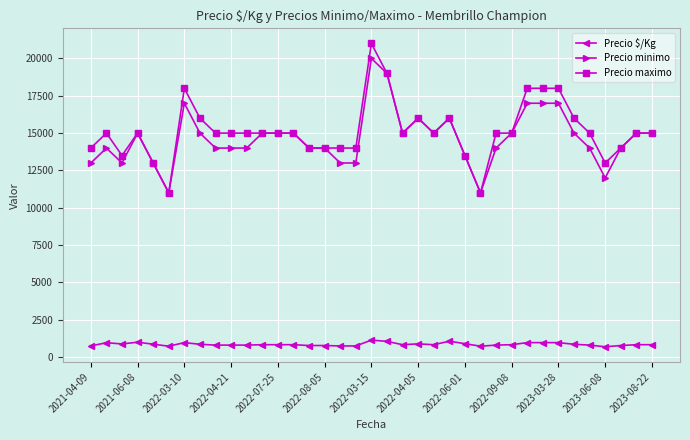

What is the sum of all Precio $/Kg values?

31816